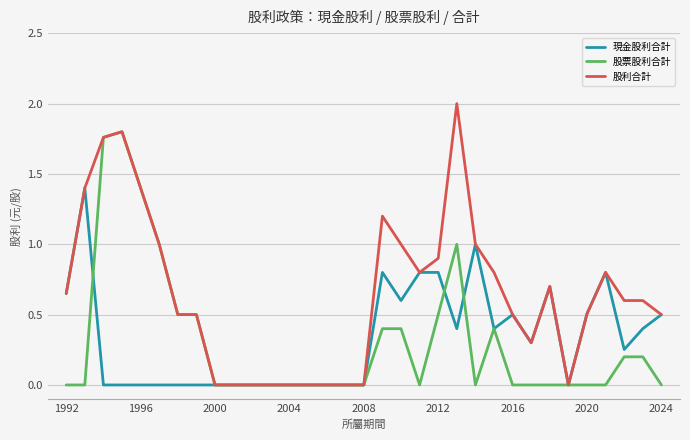

List the series in order of their peak value, lowest first.

現金股利合計, 股票股利合計, 股利合計